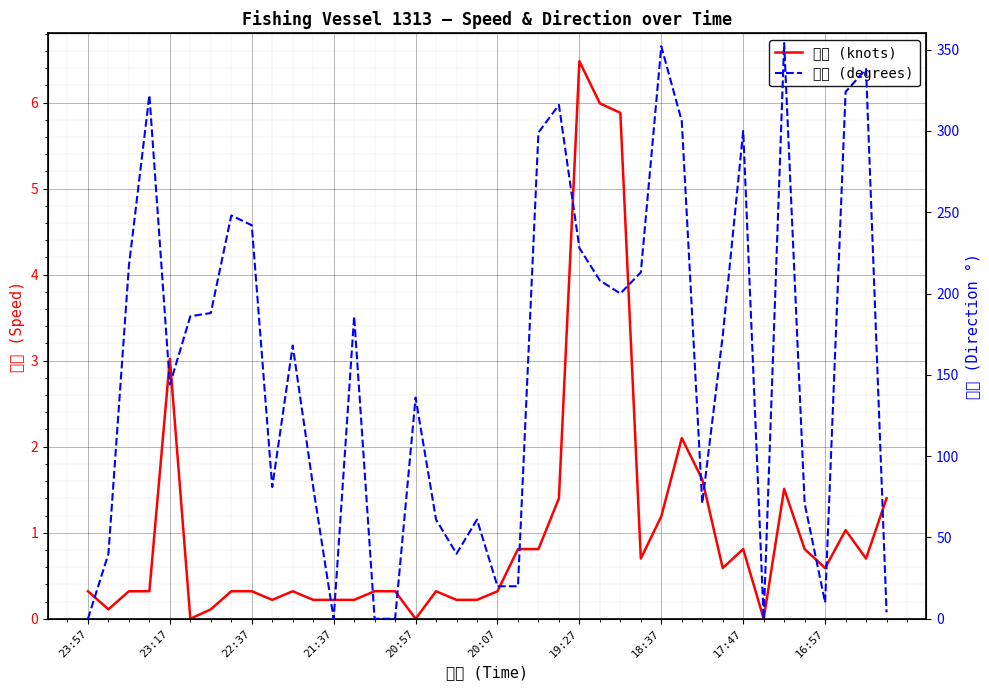

Which series ends up on top after the final intersection of 方向 (degrees) and 速度 (knots)?

方向 (degrees)